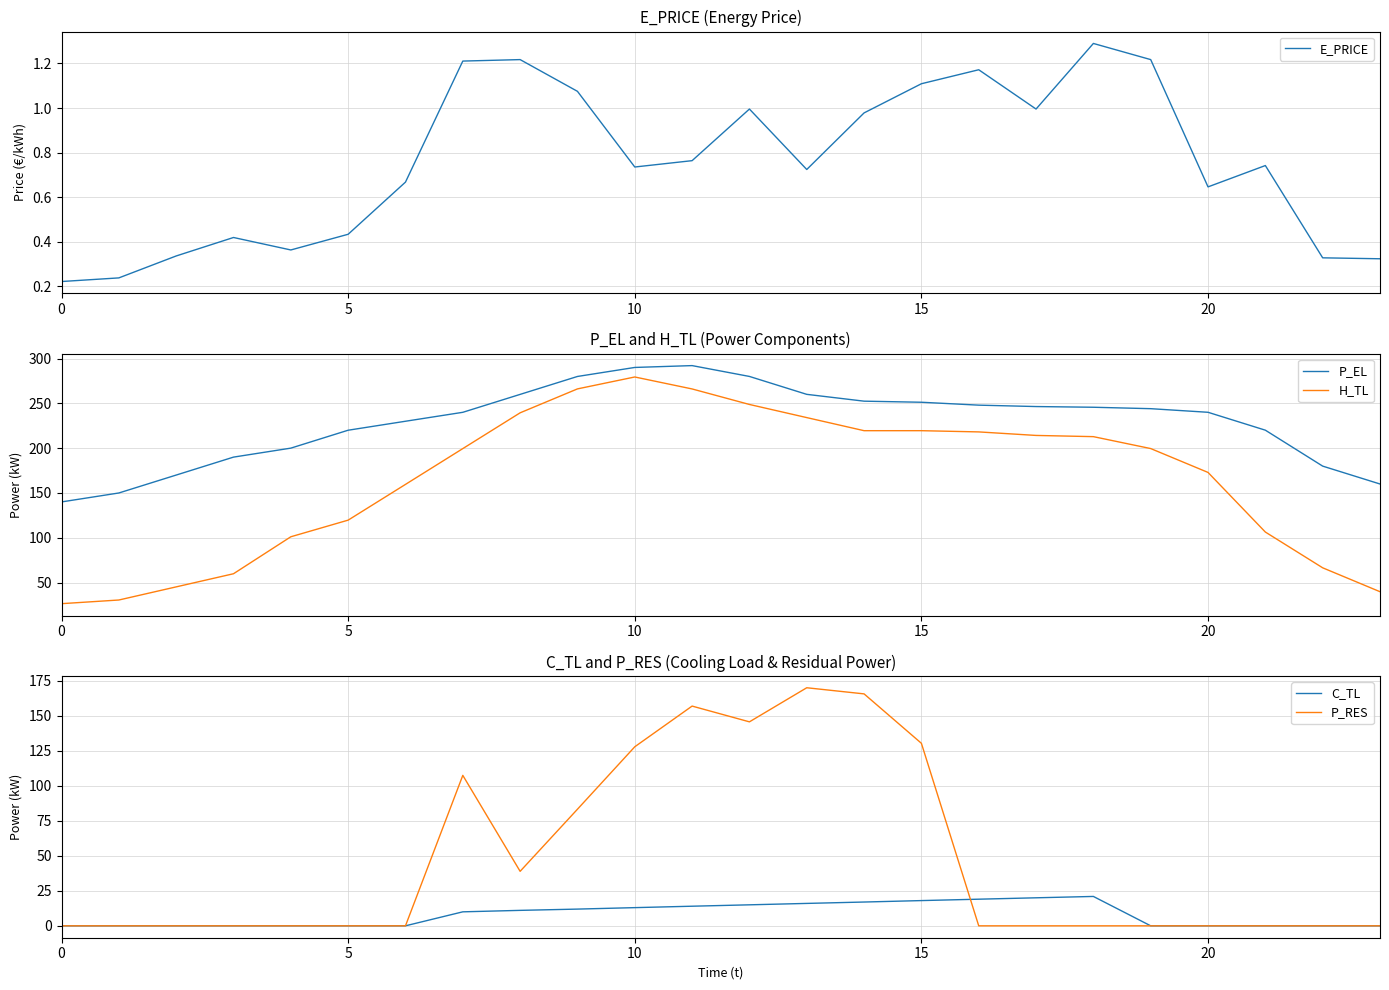

True or false: P_EL and P_RES cross at least once.

False